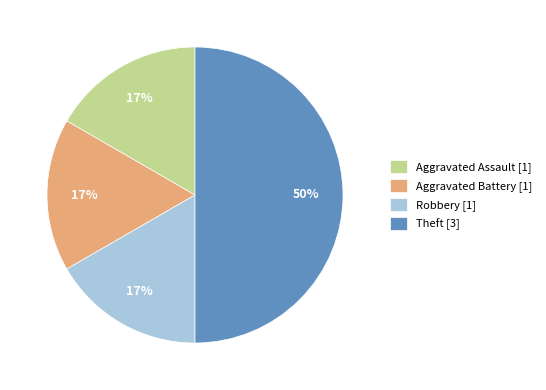

Is the sum of Robbery [1] and Aggravated Assault [1] greater than half?

No